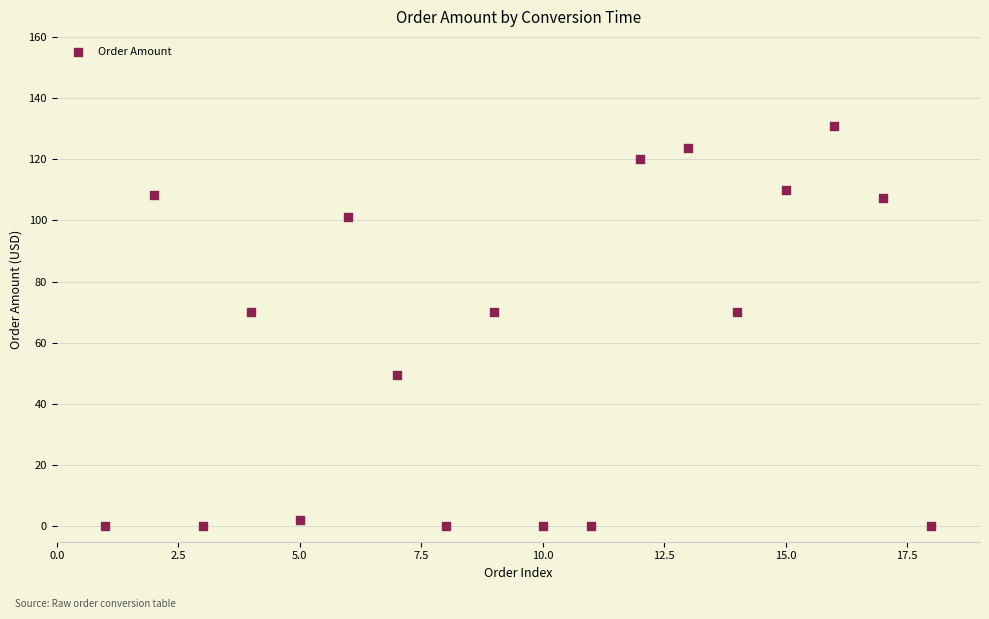

What is the range of Y values (max minus min)?

131.0